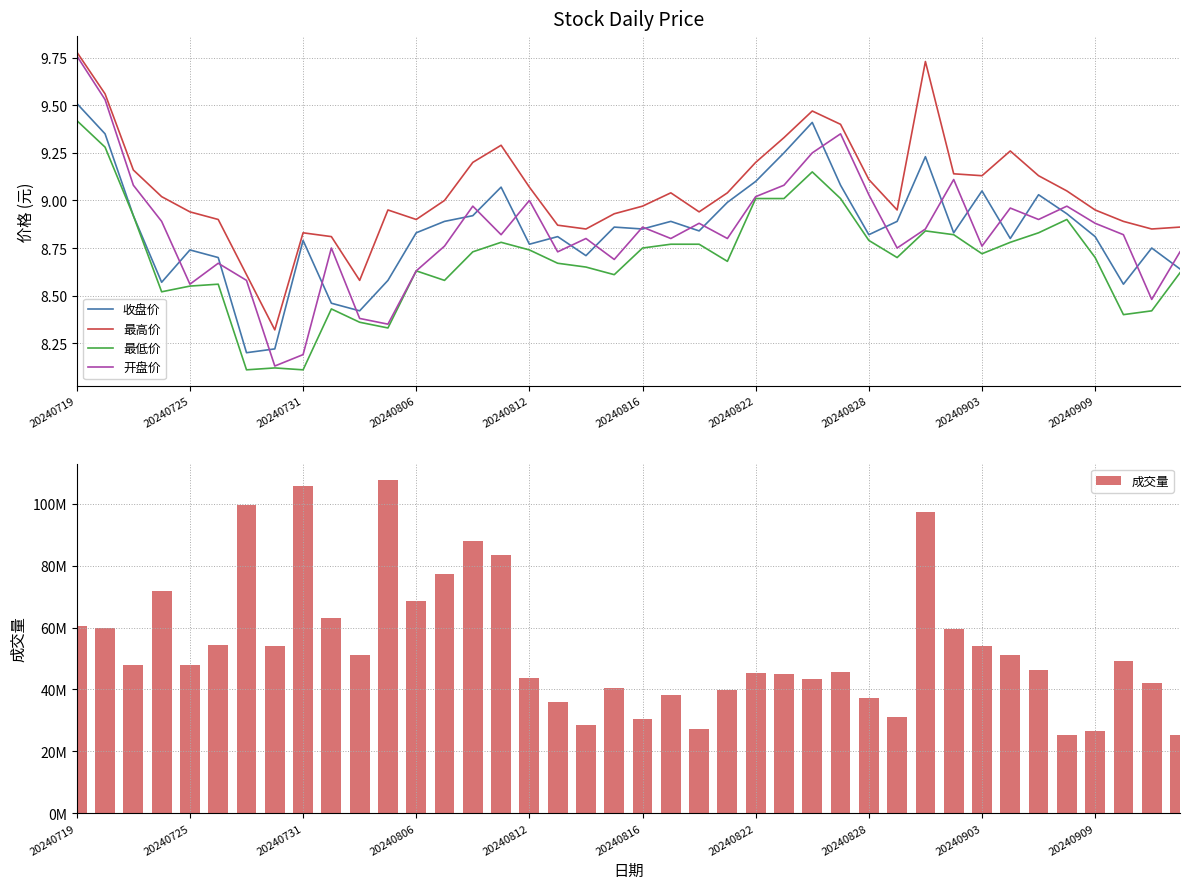

Is it true that 收盘价 equals 13.7 at 20240725?

False